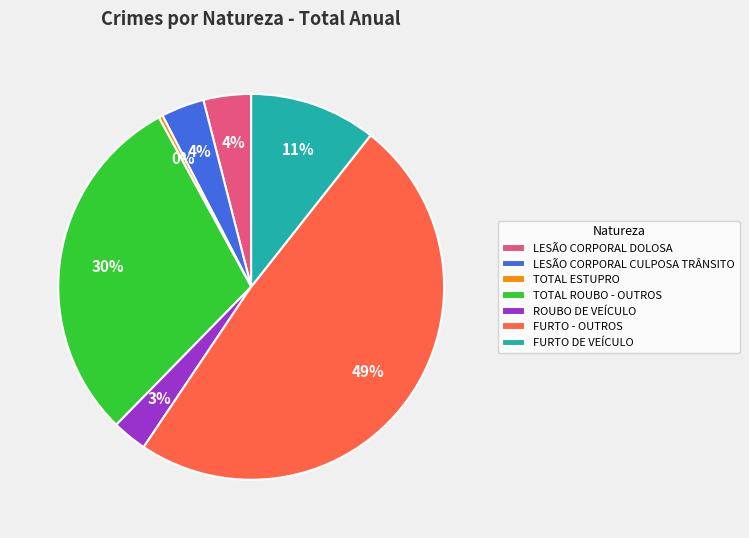

Combined, do FURTO DE VEÍCULO and LESÃO CORPORAL DOLOSA account for over 50%?

No